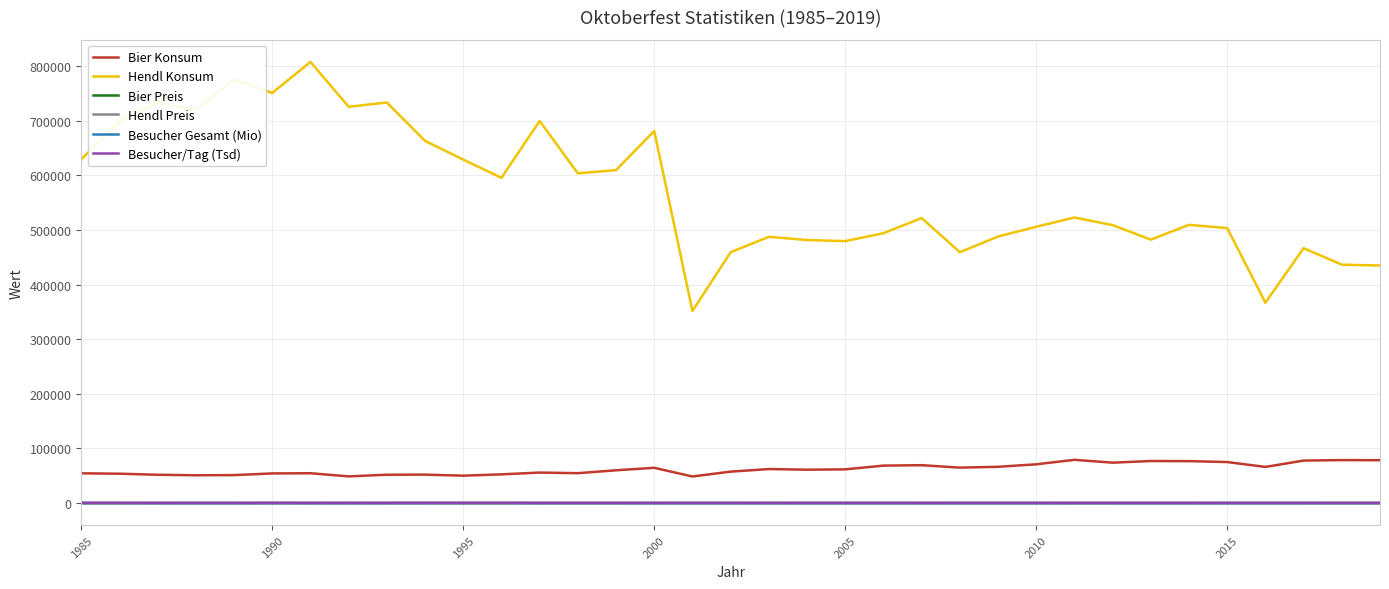

True or false: Bier Konsum and Besucher Gesamt (Mio) cross at least once.

False